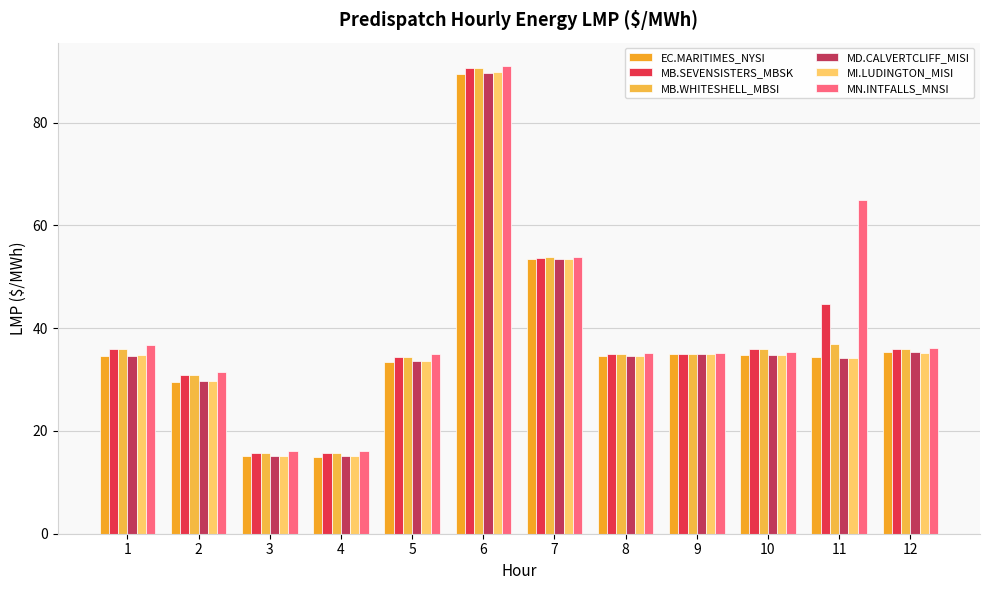

What is the difference between the maximum and minimum values in the MN.INTFALLS_MNSI series?

74.9